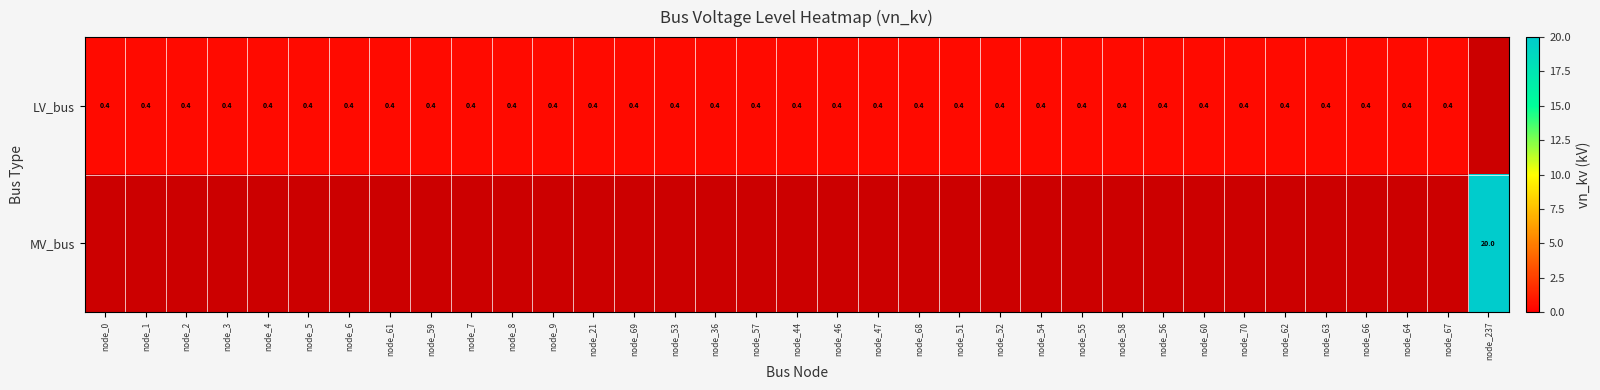

The value of LV_bus at node_51 is 0.2. True or false?

False